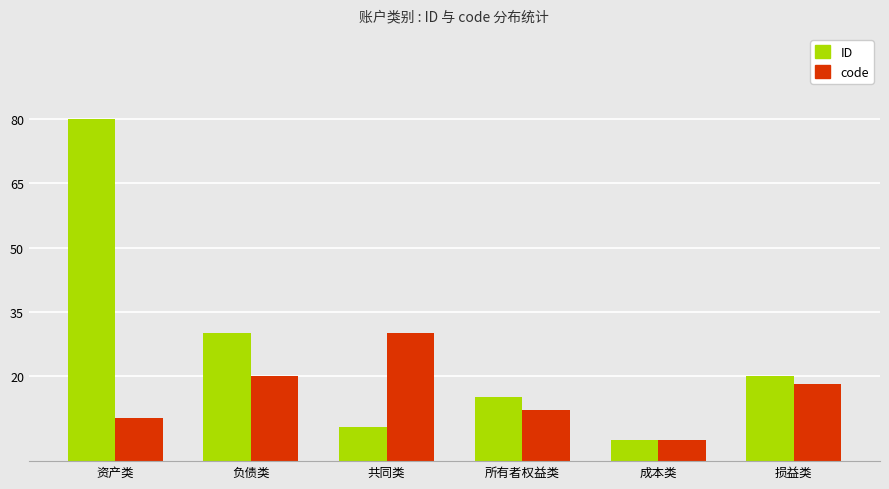

What is the difference between the maximum and minimum values in the ID series?

75